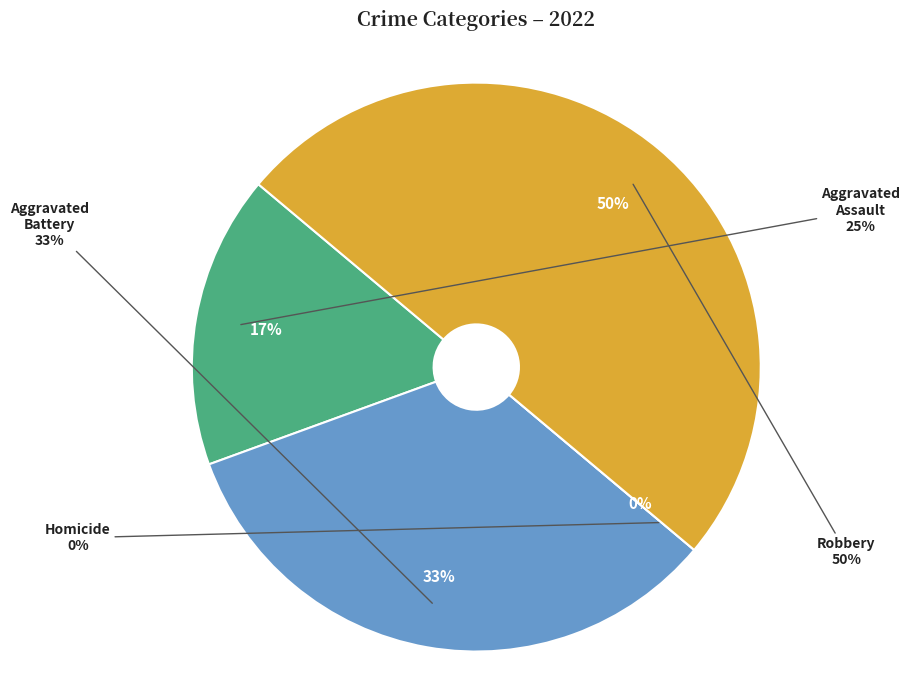

What is the smallest slice in the pie chart?

Homicide